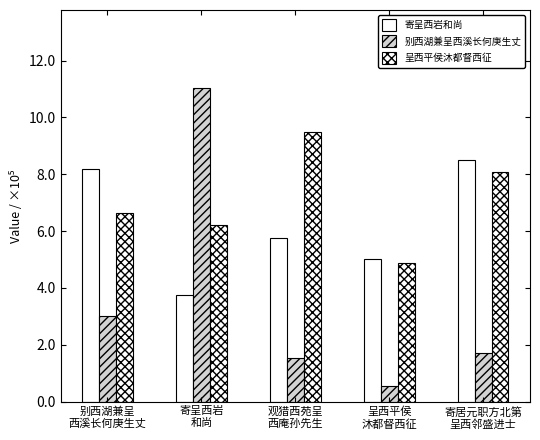

At how many categories does at least one series exceed 1071638?

1